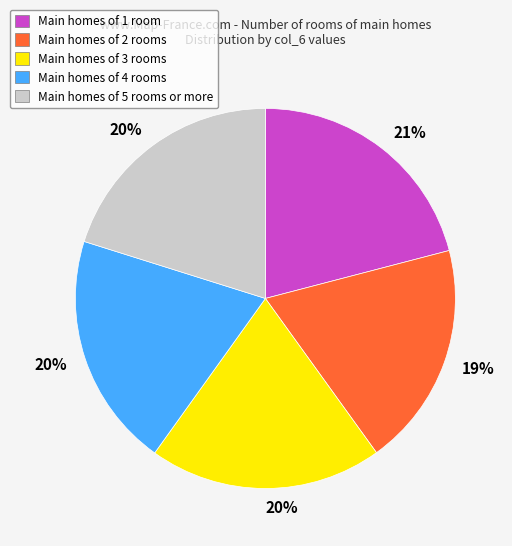

Which category has the smallest portion of the pie?

Main homes of 2 rooms